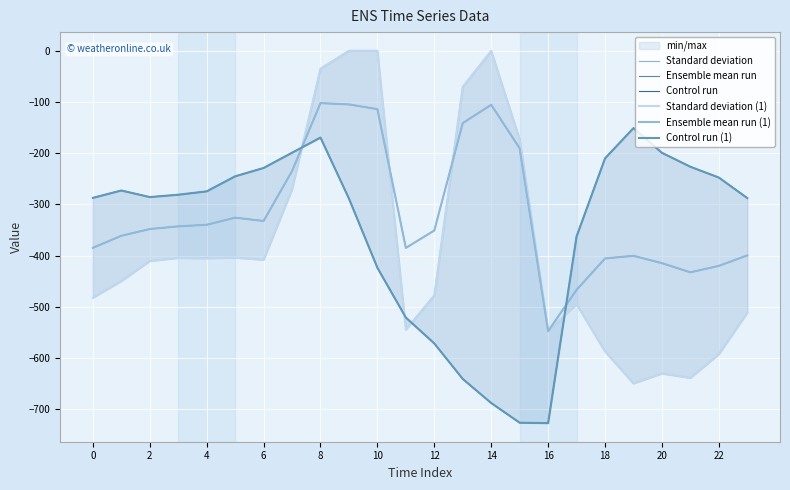

Which category has the lowest value across all series?

16